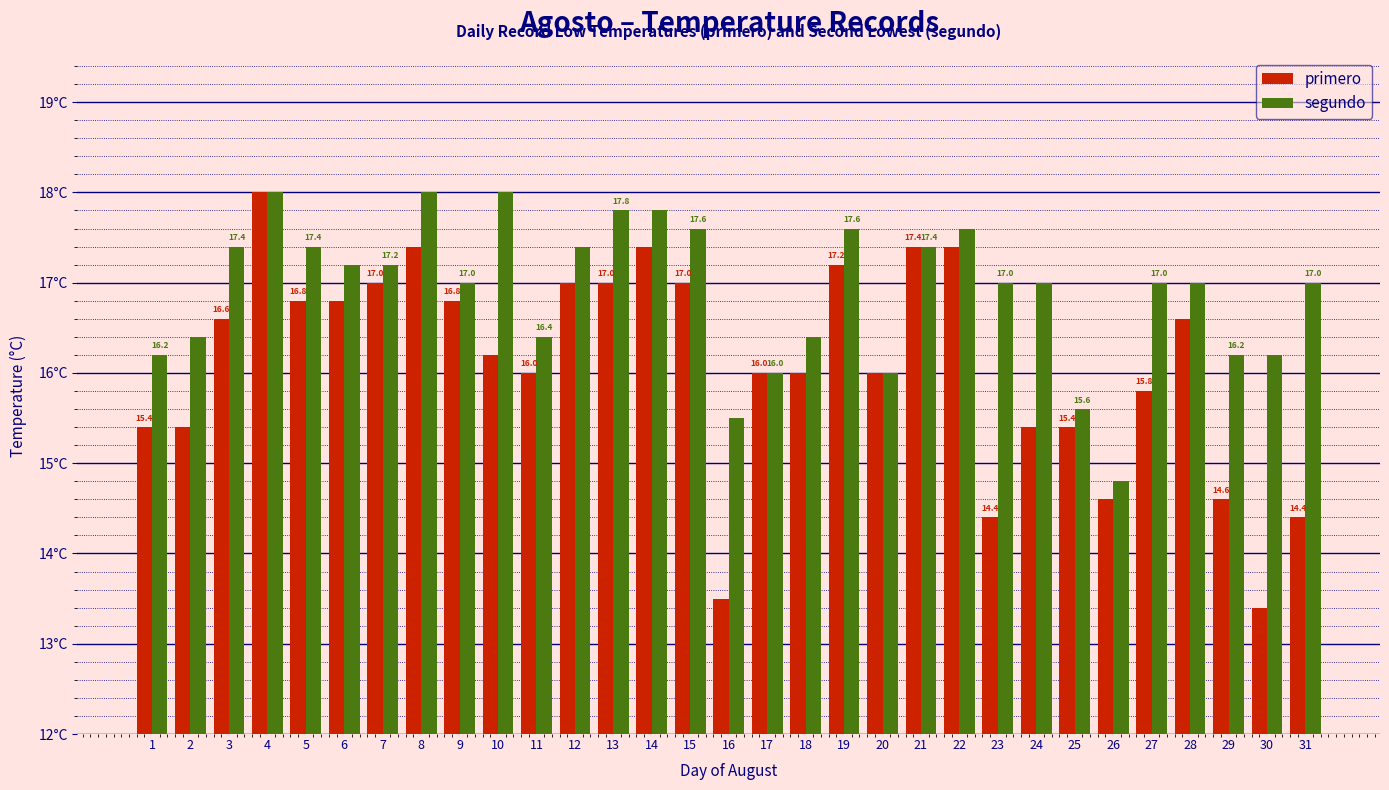

Rank the series by their average value, from lowest to highest.

primero, segundo